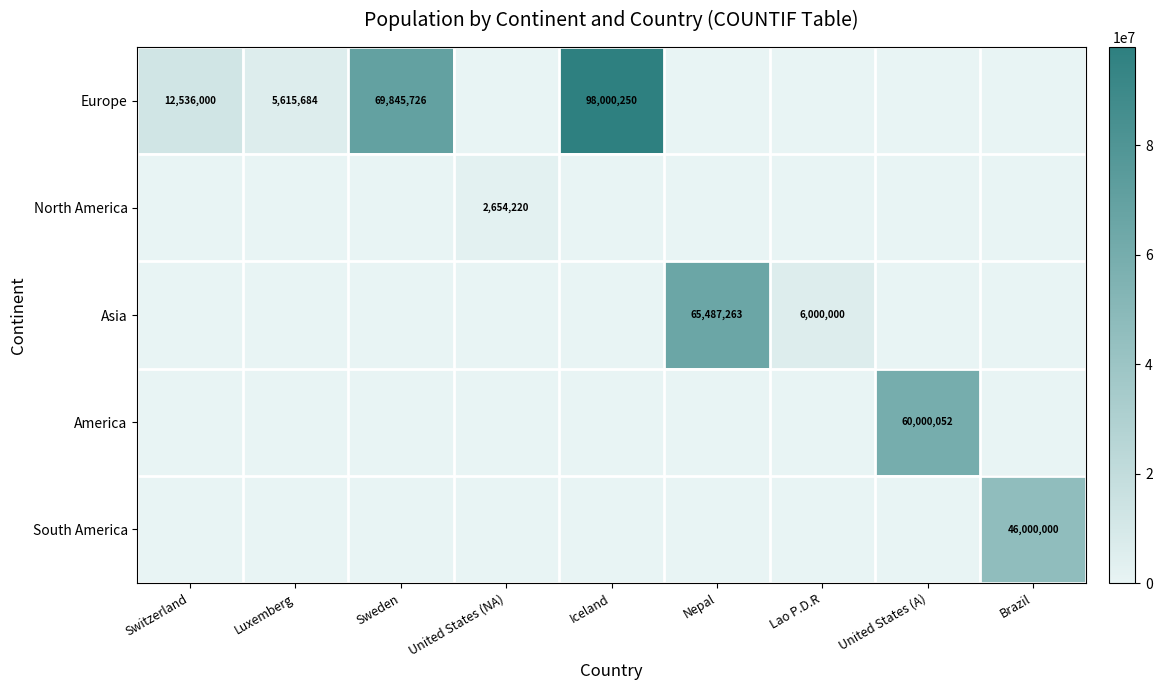

The value of Europe at Luxemberg is 5615684. True or false?

True